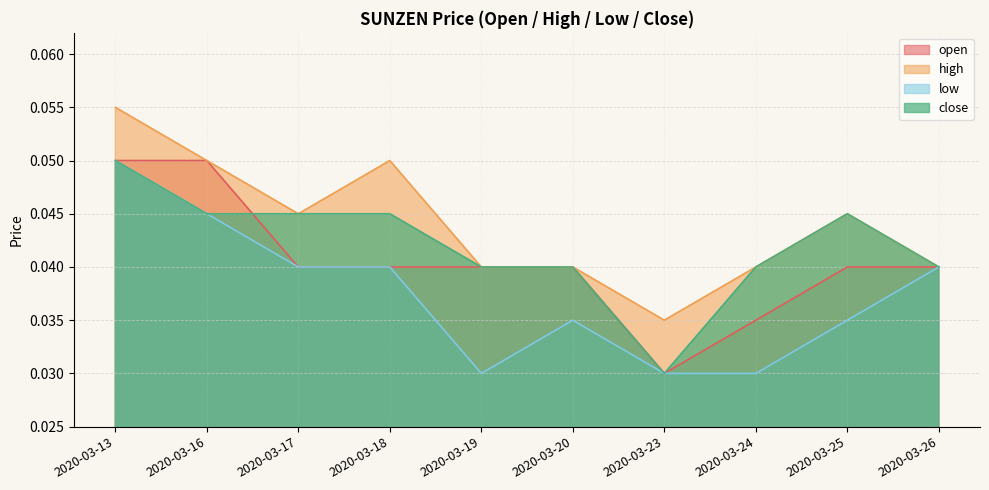

True or false: high has more than 2 points higher than both neighbors.

False